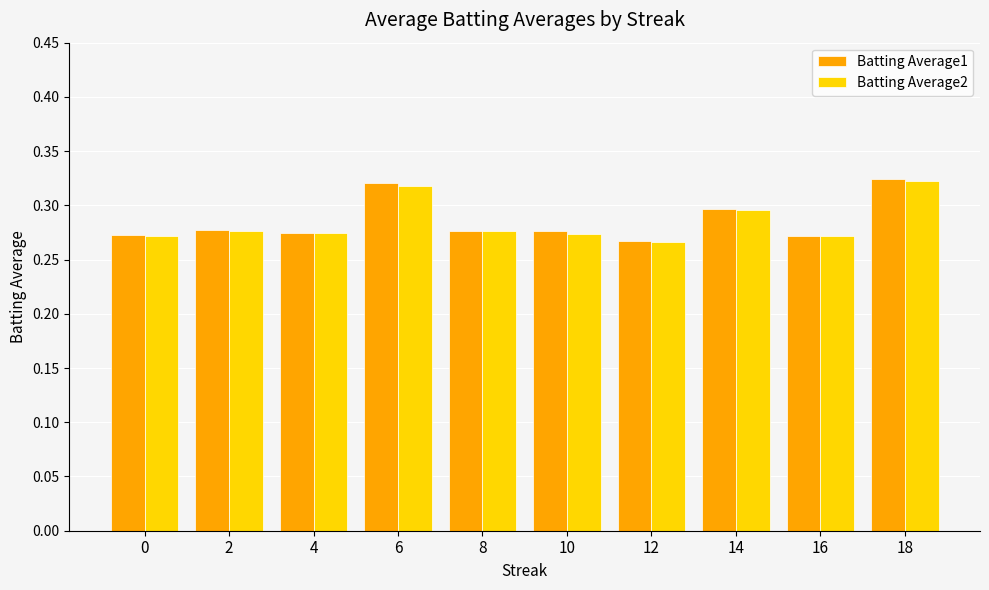

The value of Batting Average1 at 4 is 0.3. True or false?

True